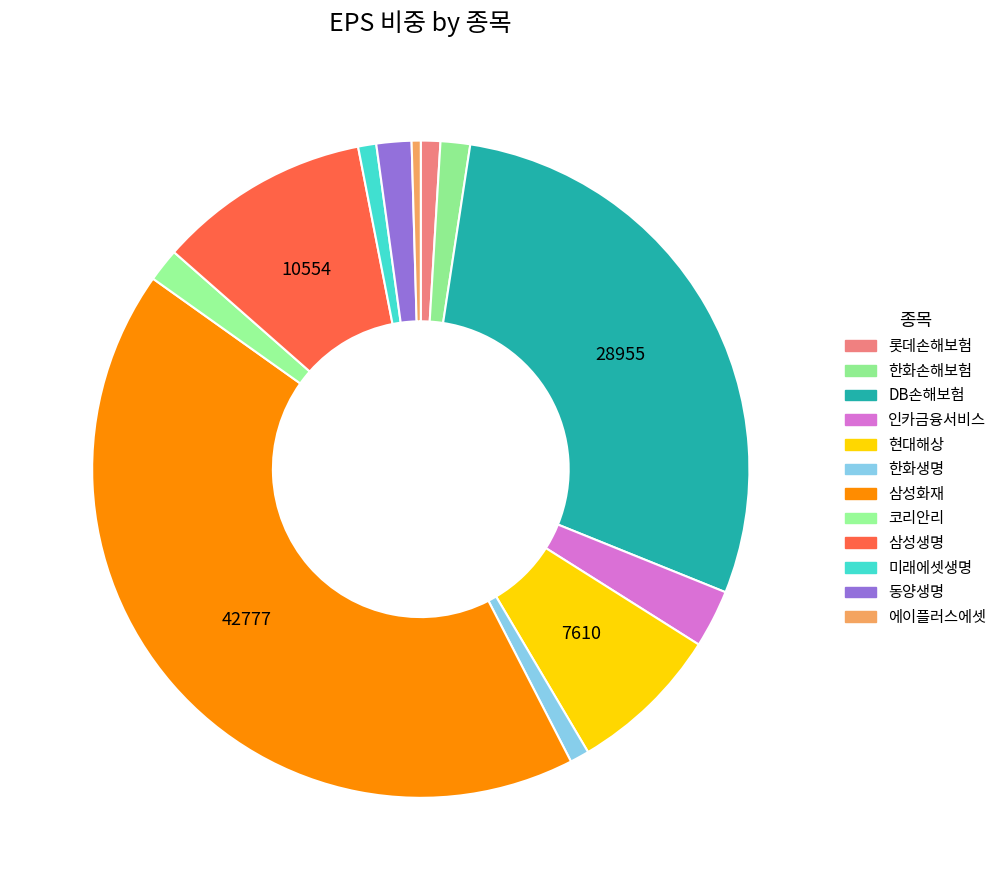

How many segments does this pie chart have?

12